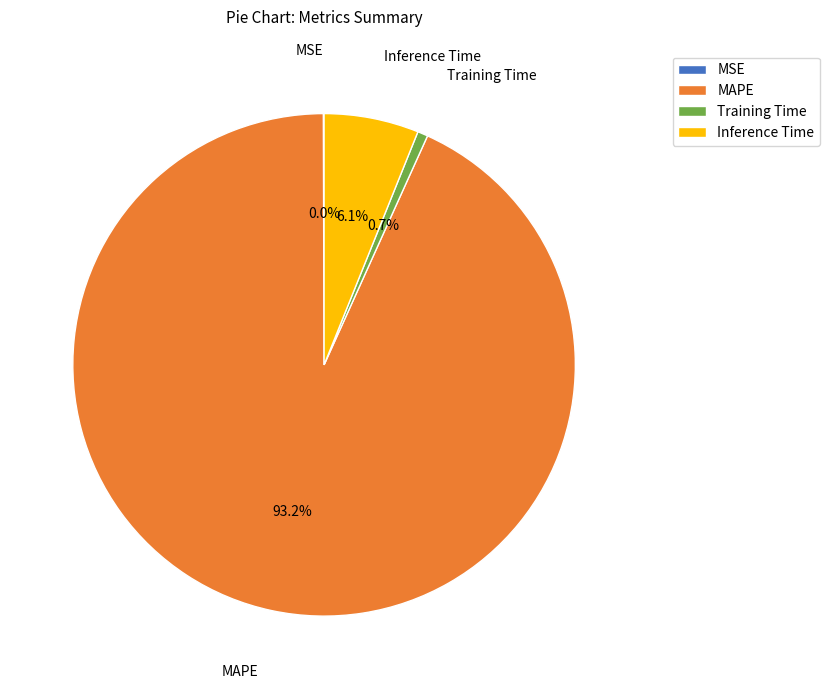

Combined, what portion of the pie is Inference Time and Training Time?

6.8%